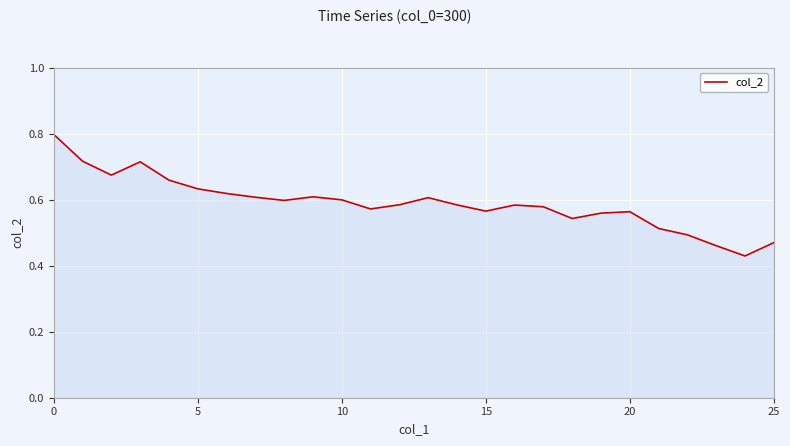

What is the greatest value displayed?

0.8